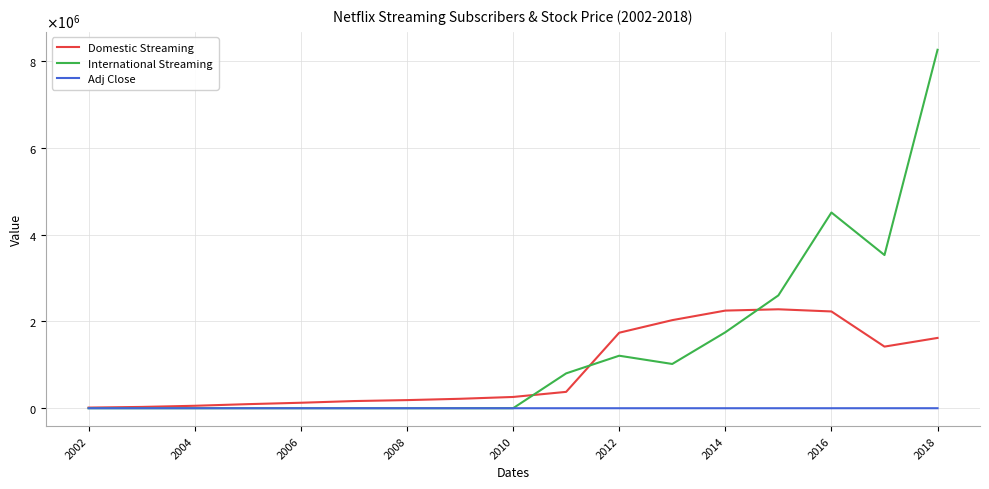

What are all the series names shown in the legend?

Domestic Streaming, International Streaming, Adj Close